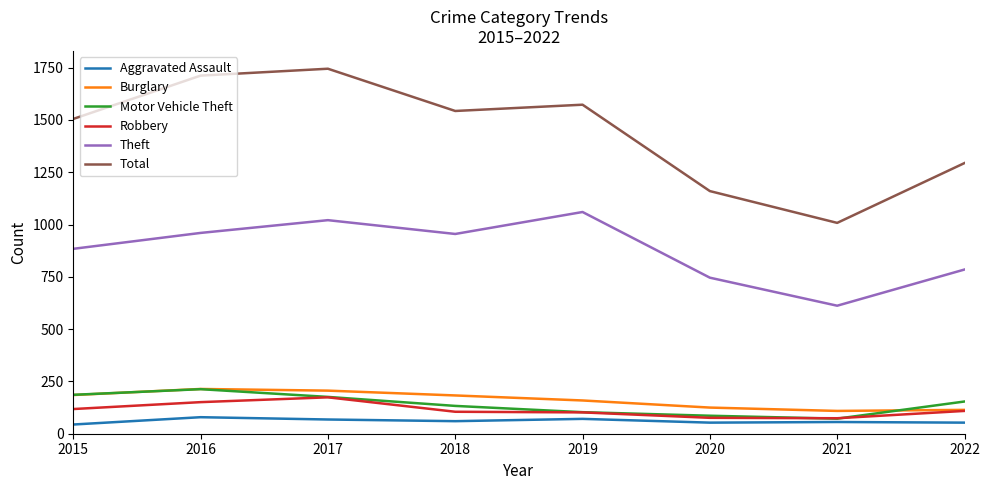

What is the sum of all Aggravated Assault values?

484